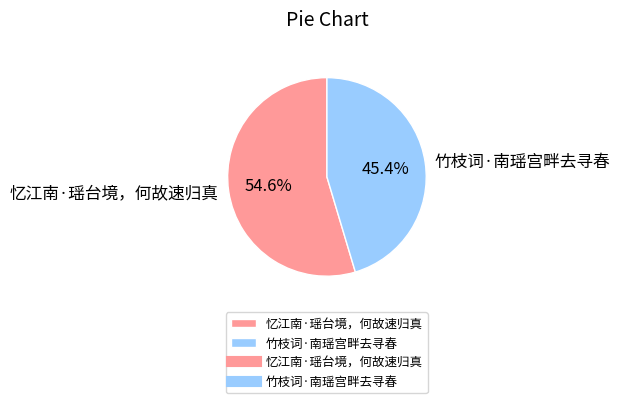

What percentage do 忆江南·瑶台境，何故速归真 and 竹枝词·南瑶宫畔去寻春 together represent?

100.0%